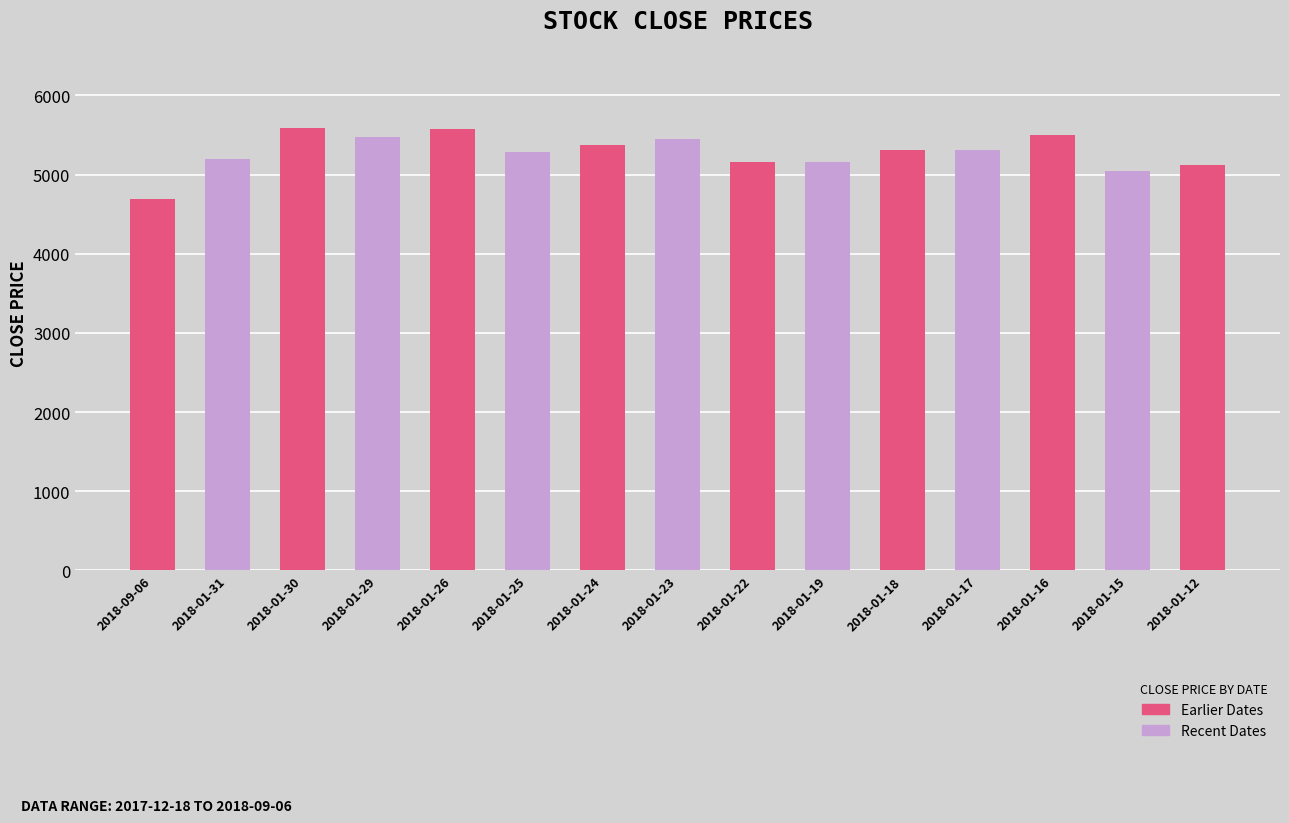

What value does the data have at 2018-01-22, to the nearest 100?

5200